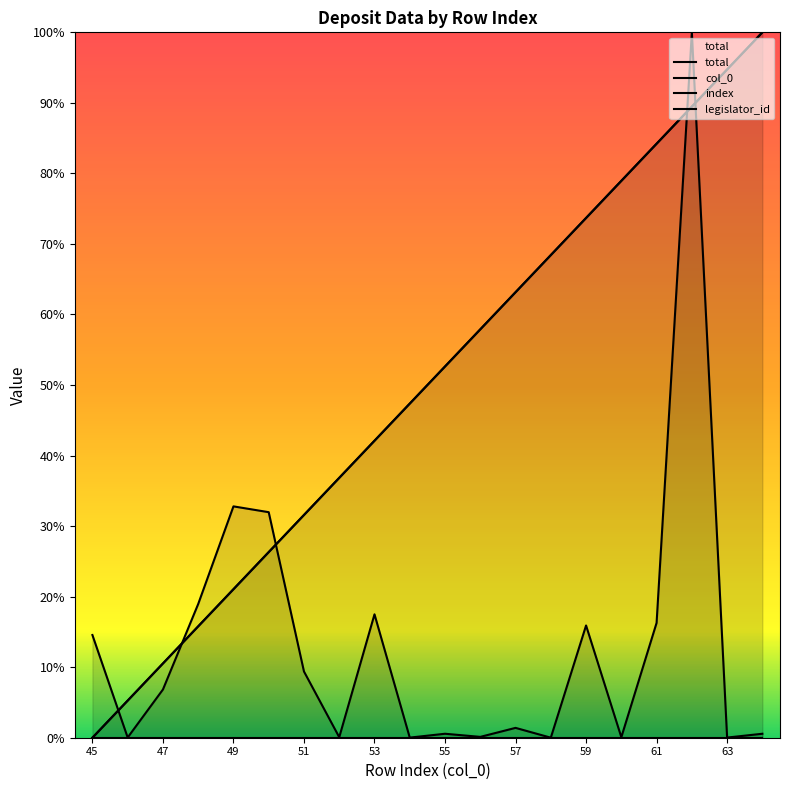

Which has a higher value, 58 or 50?

58